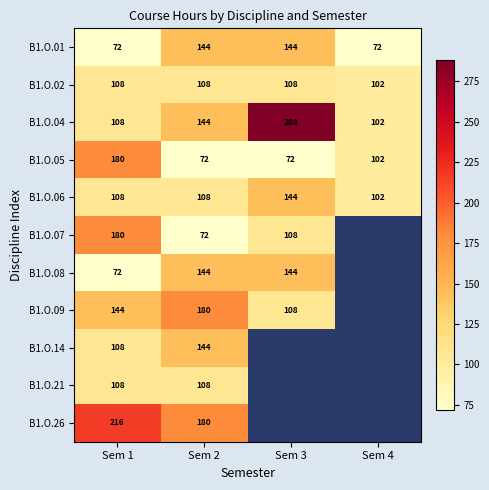

Which has a higher value, Sem 3 or Sem 2?

Sem 3